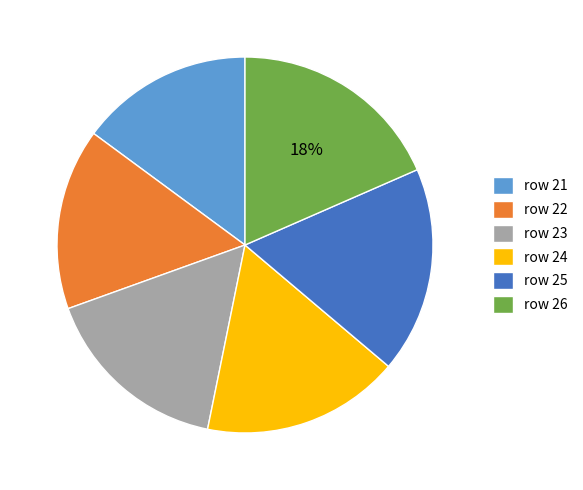

Which has a higher value, row 21 or row 23?

row 23